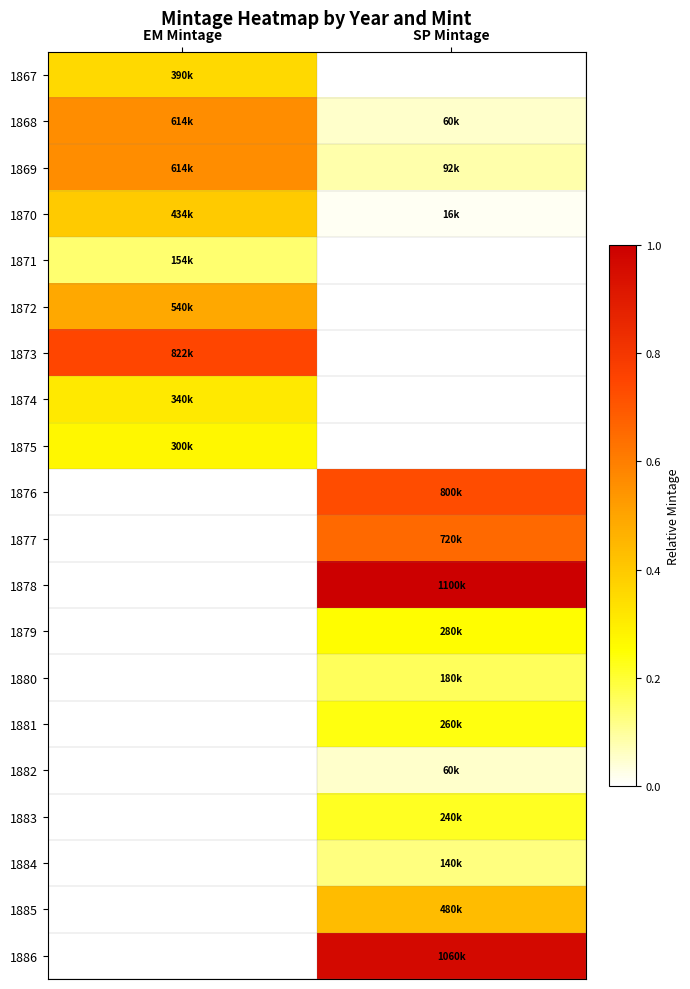

What is the total value across all series at SP Mintage?

5.0